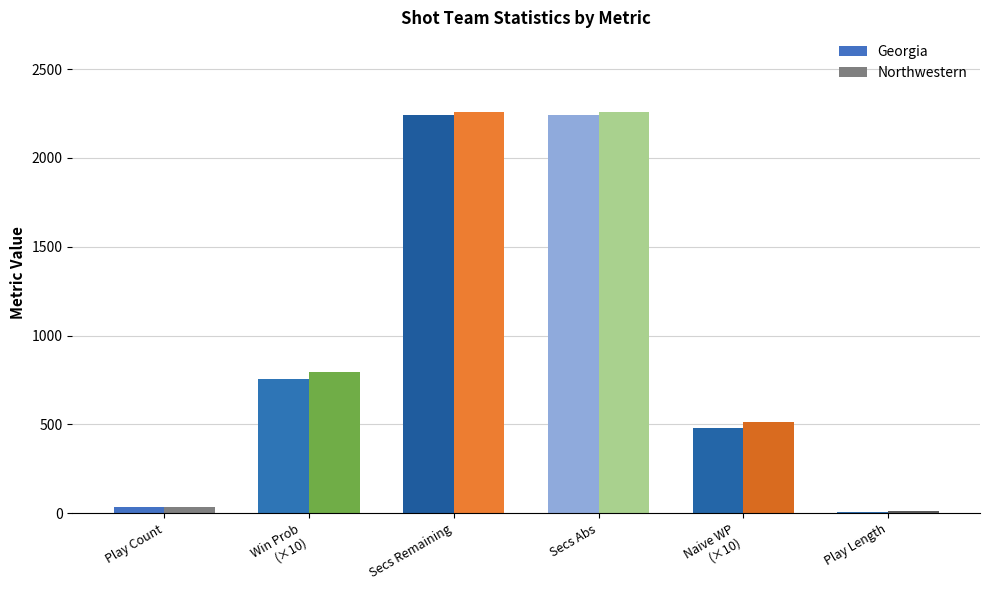

What is the maximum value shown in the chart?

2256